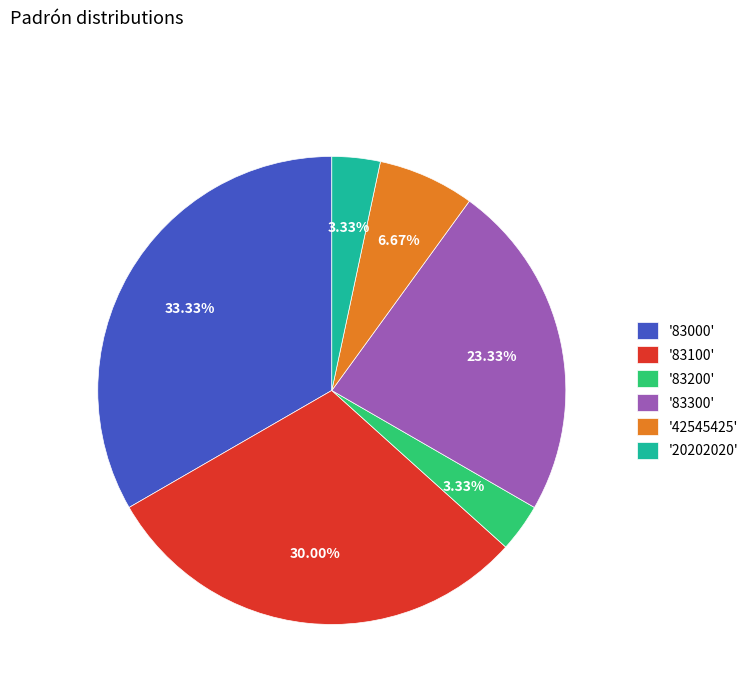

Combined, do '83200' and '20202020' account for over 50%?

No